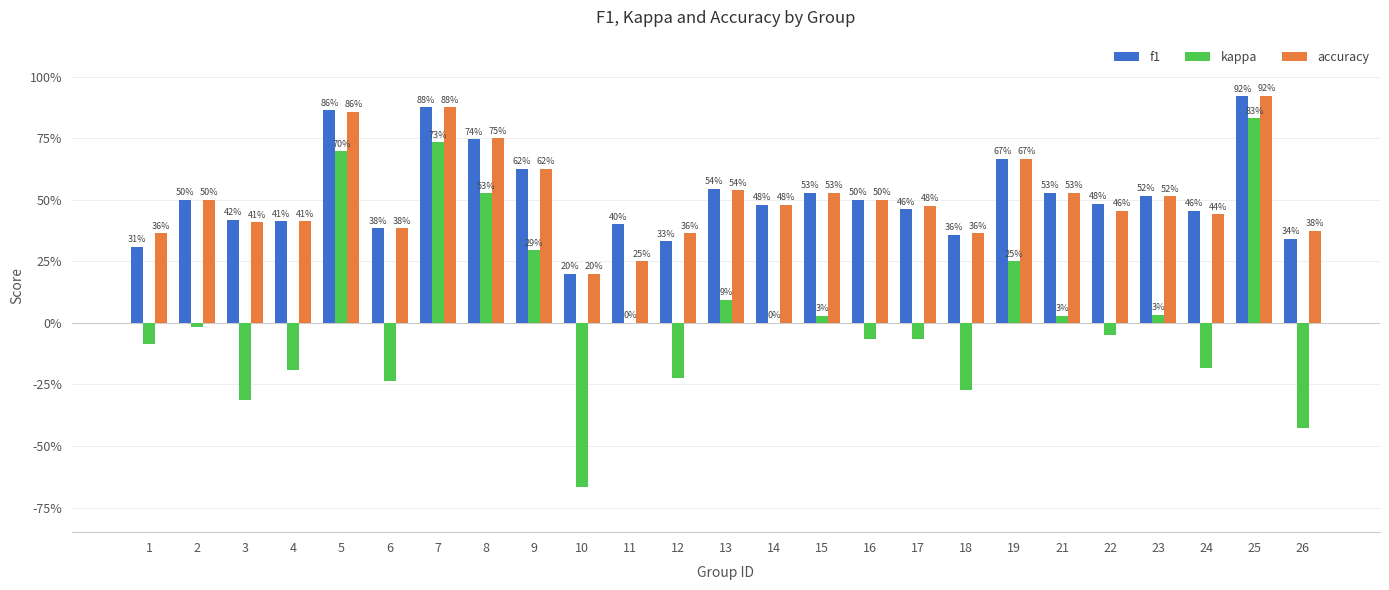

What is the approximate value of accuracy at 16?

0.5